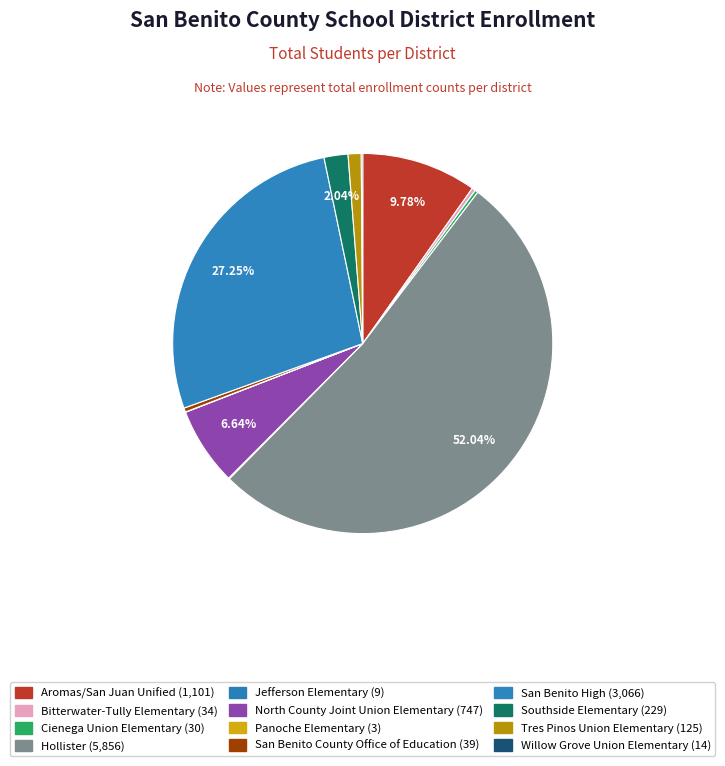

Combined, do Jefferson Elementary and Bitterwater-Tully Elementary account for over 50%?

No